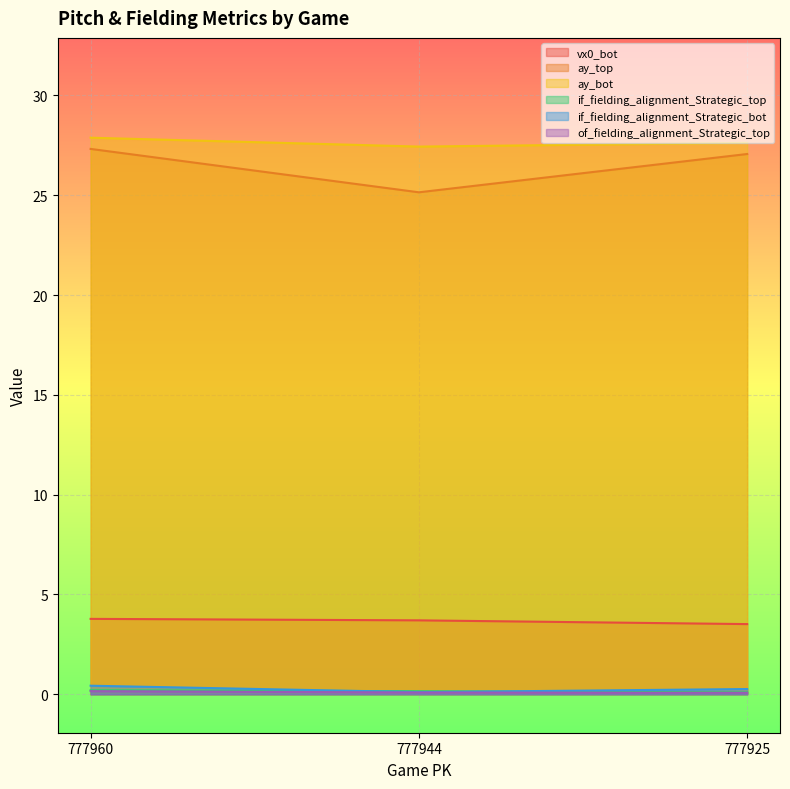

Between 777925 and 777944, which is larger?

777944